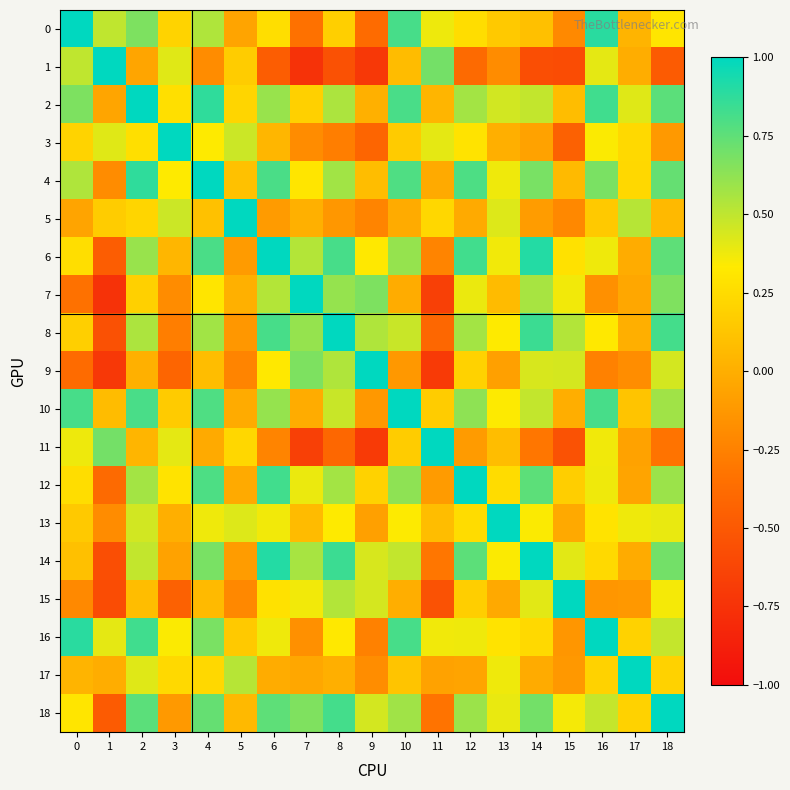

Which series has the largest range (max minus min)?

1